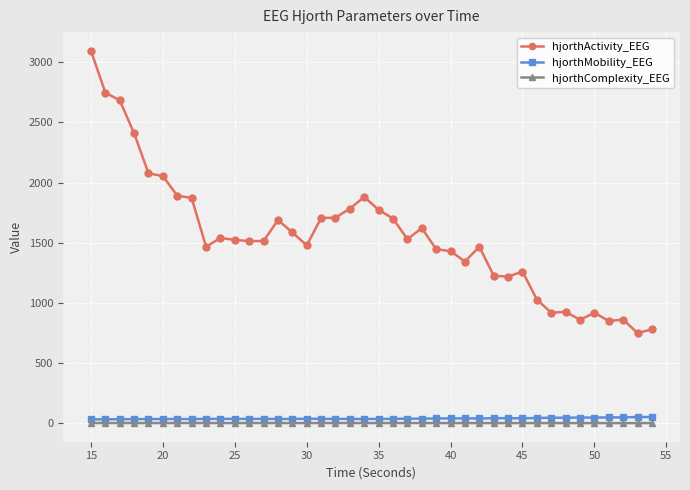

What is the value of the hjorthActivity_EEG point at the 2nd from the left?

2747.2